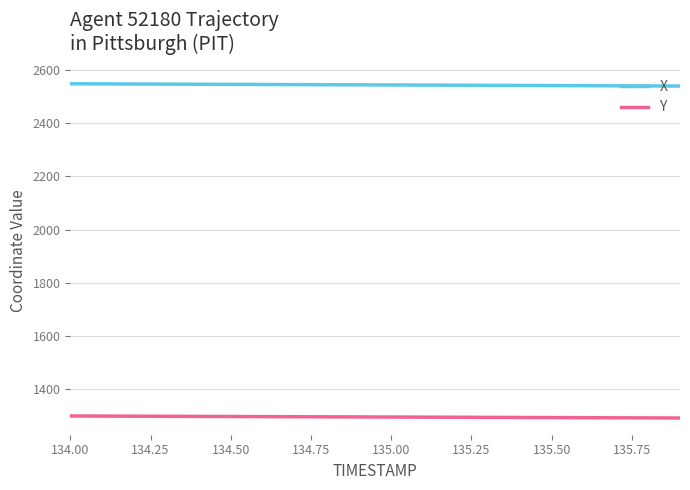

What is the minimum value shown in the chart?

1291.8